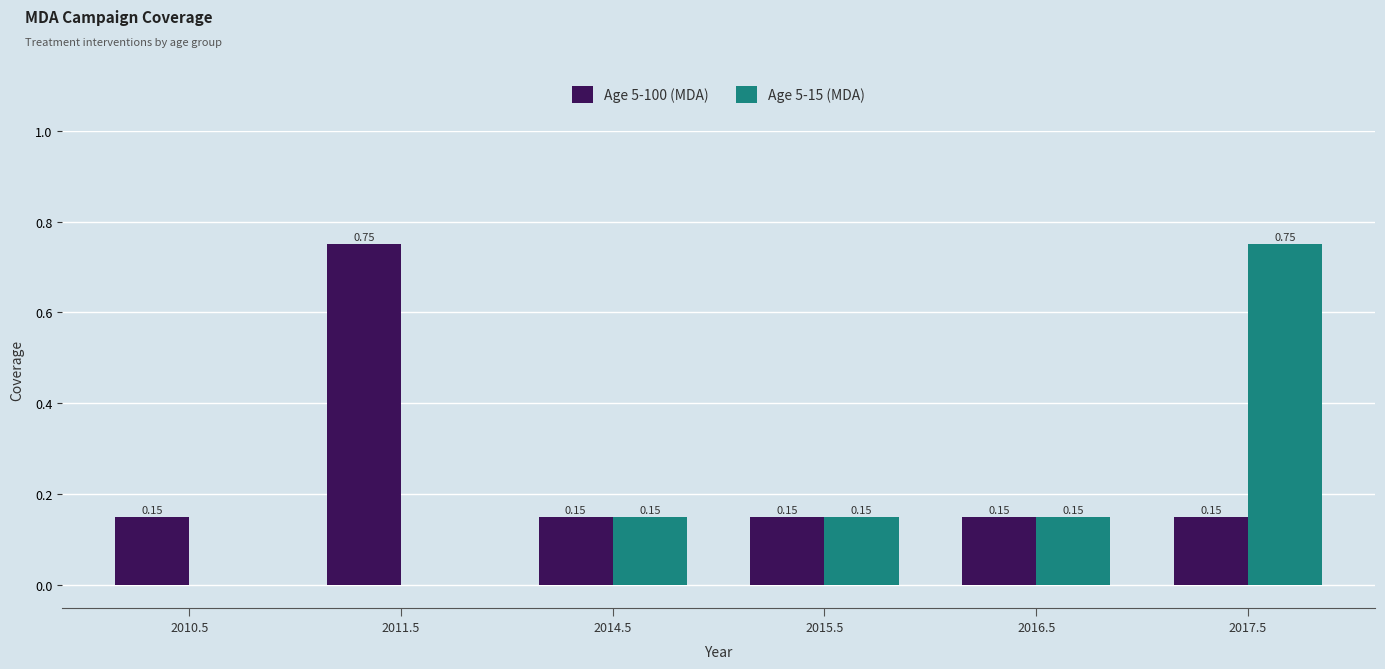

What is the total value across all series at 2015.5?

0.3